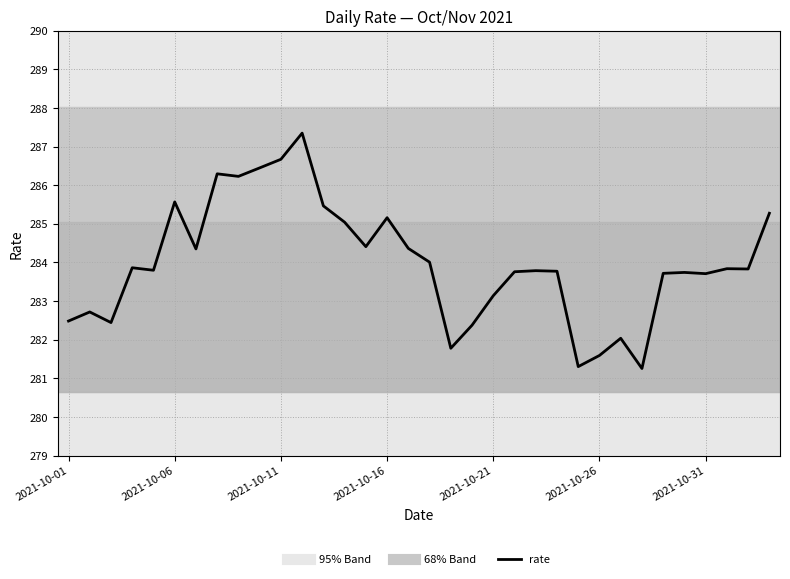

What is the difference between the maximum and minimum values?

6.1